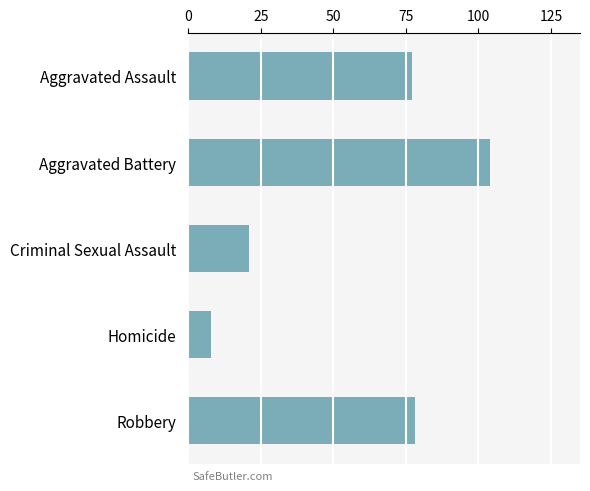

How many data points are less than 77?

2